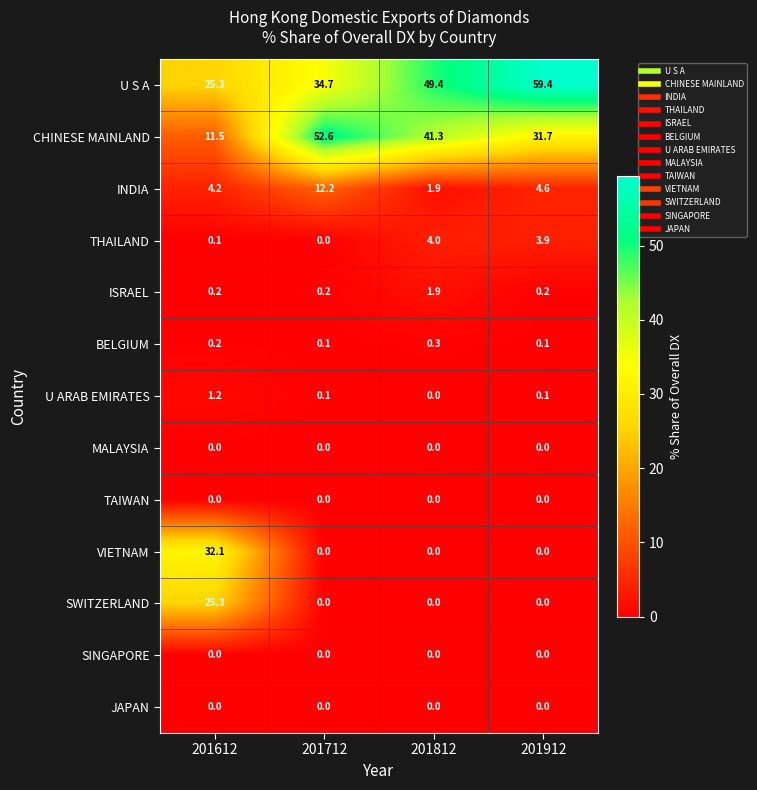

List the labels in order of U S A value, smallest first.

201612, 201712, 201812, 201912